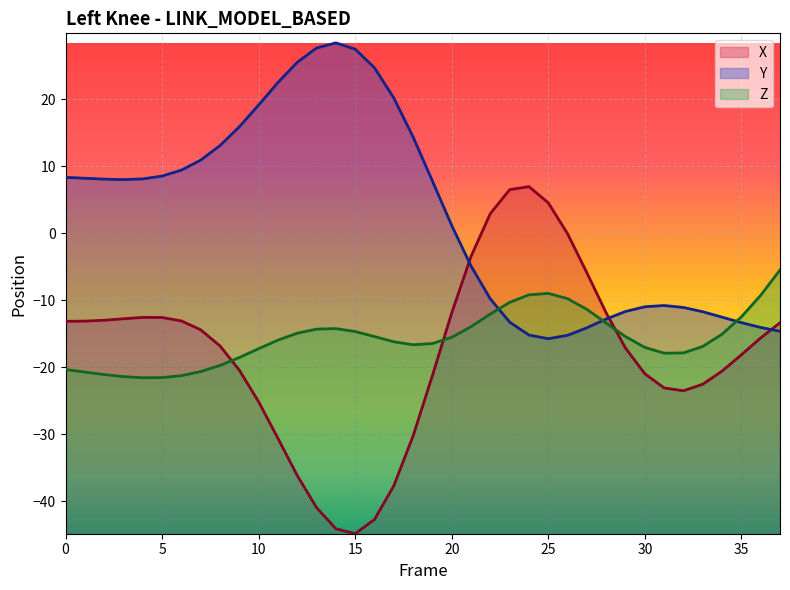

Between 31 and 33, which series saw the biggest shift?

Z